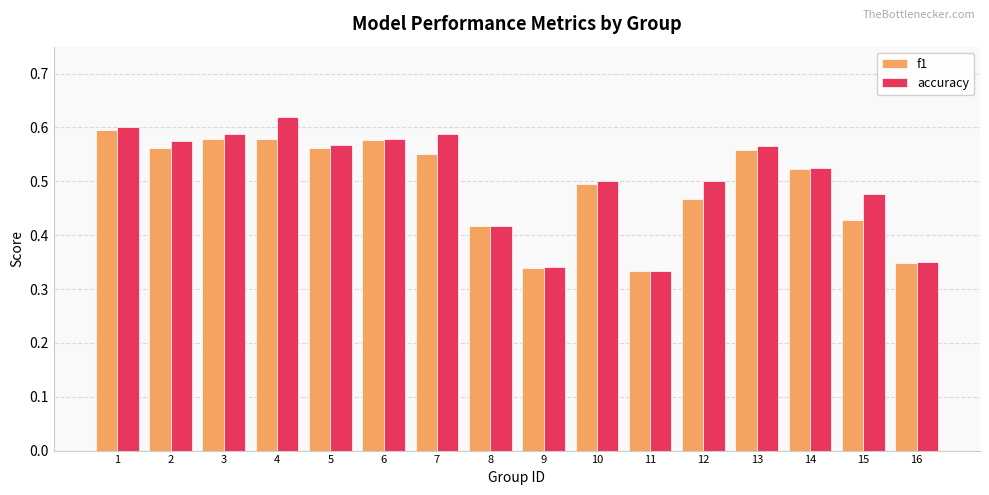

What is the sum of the f1 values at 4 and 12?

1.0